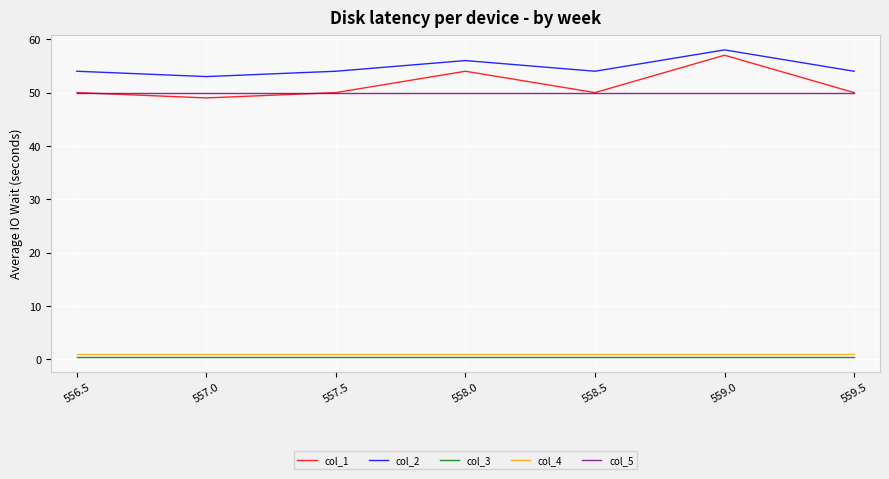

What is the minimum value for col_2?

53.0